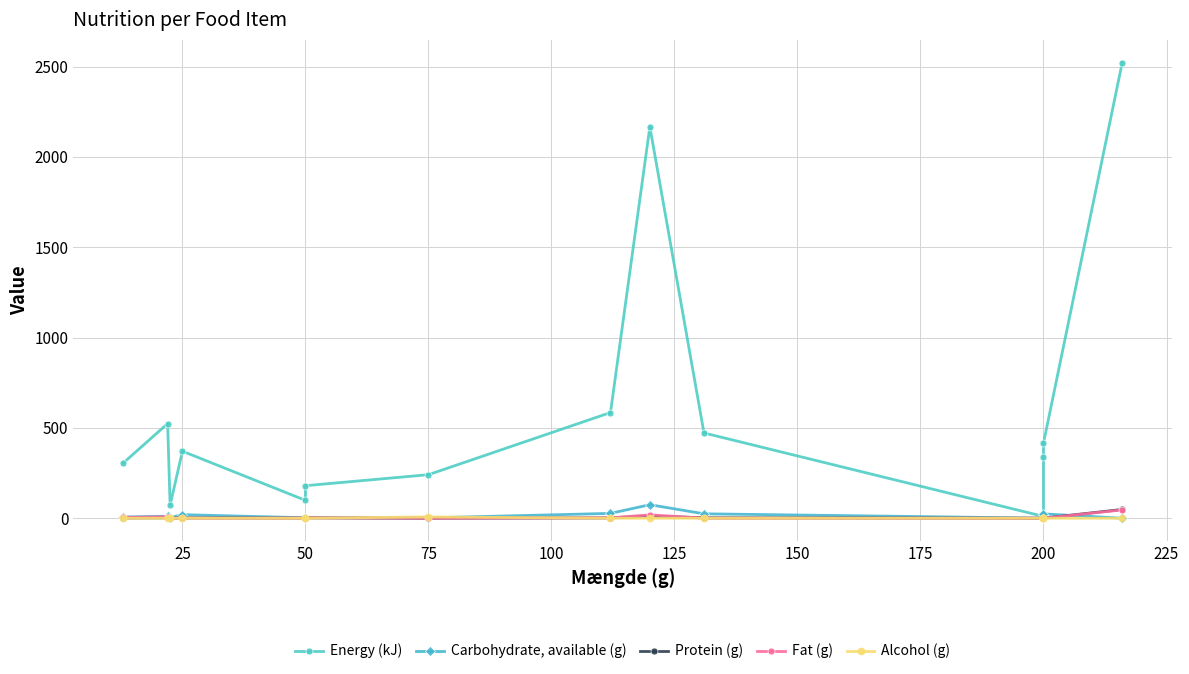

Reading left to right, list all the values displayed in this chart.

Energy (kJ): 306.0	524.0	71.5	371.0	99.0	180.0	241.0	585.0	2167.0	472.0	10.0	340.0	416.0	2522.0
Carbohydrate, available (g): 7.0	10.9	3.7	19.6	2.5	3.8	1.9	26.8	74.8	24.4	0.2	20.0	24.0	0.0
Protein (g): 1.1	1.9	0.2	1.6	0.7	1.7	0.1	1.7	12.4	2.2	0.0	0.0	0.2	48.4
Fat (g): 4.5	8.2	0.0	0.2	0.8	2.8	0.0	2.1	18.7	0.1	0.0	0.0	0.0	45.9
Alcohol (g): 0.0	0.0	0.0	0.0	0.0	0.0	7.1	0.0	0.0	0.0	0.0	0.0	0.0	0.0